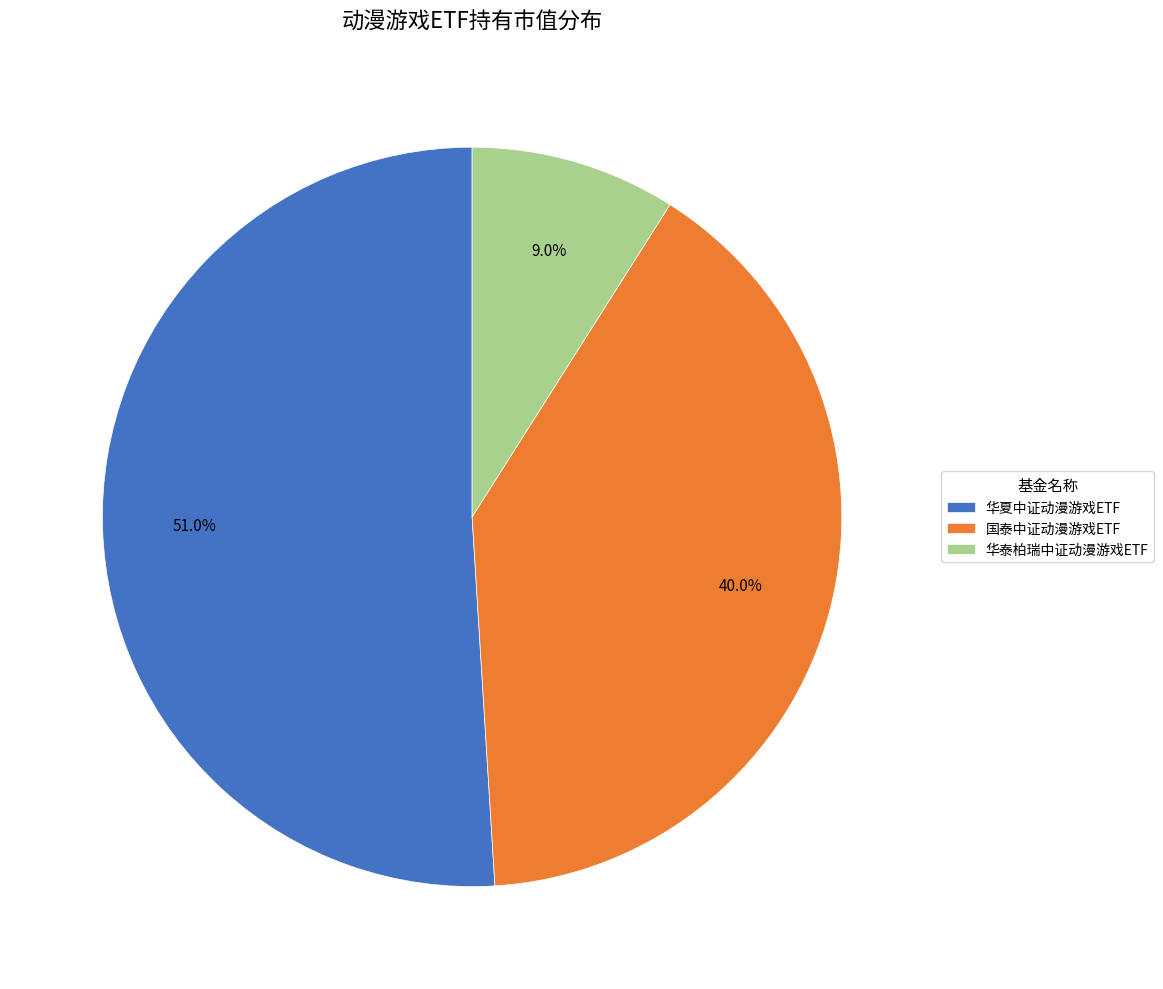

What portion of the pie excludes 国泰中证动漫游戏ETF?

60.0%